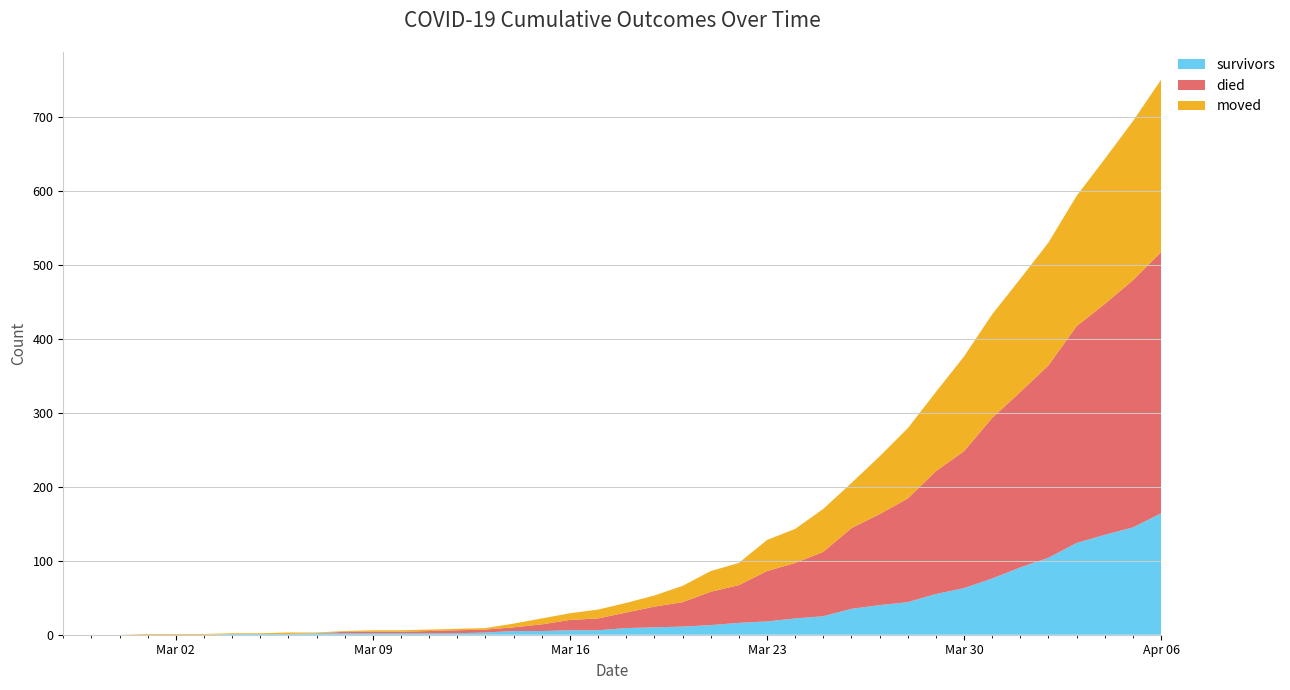

Reading left to right, list all the values displayed in this chart.

survivors: 2020-02-27=0	2020-02-28=0	2020-02-29=0	2020-03-01=0	2020-03-02=0	2020-03-03=0	2020-03-04=1	2020-03-05=1	2020-03-06=1	2020-03-07=2	2020-03-08=2	2020-03-09=2	2020-03-10=2	2020-03-11=2	2020-03-12=2	2020-03-13=3	2020-03-14=5	2020-03-15=5	2020-03-16=6	2020-03-17=6	2020-03-18=9	2020-03-19=10	2020-03-20=11	2020-03-21=13	2020-03-22=16	2020-03-23=18	2020-03-24=22	2020-03-25=25	2020-03-26=35	2020-03-27=40	2020-03-28=44	2020-03-29=55	2020-03-30=63	2020-03-31=76	2020-04-01=91	2020-04-02=104	2020-04-03=124	2020-04-04=135	2020-04-05=145	2020-04-06=164
died: 2020-02-27=0	2020-02-28=0	2020-02-29=0	2020-03-01=0	2020-03-02=0	2020-03-03=0	2020-03-04=0	2020-03-05=0	2020-03-06=0	2020-03-07=0	2020-03-08=2	2020-03-09=2	2020-03-10=2	2020-03-11=3	2020-03-12=4	2020-03-13=4	2020-03-14=5	2020-03-15=9	2020-03-16=14	2020-03-17=16	2020-03-18=21	2020-03-19=28	2020-03-20=33	2020-03-21=45	2020-03-22=51	2020-03-23=68	2020-03-24=75	2020-03-25=87	2020-03-26=109	2020-03-27=123	2020-03-28=140	2020-03-29=166	2020-03-30=185	2020-03-31=217	2020-04-01=237	2020-04-02=260	2020-04-03=293	2020-04-04=312	2020-04-05=334	2020-04-06=353
moved: 2020-02-27=0	2020-02-28=0	2020-02-29=0	2020-03-01=1	2020-03-02=1	2020-03-03=1	2020-03-04=1	2020-03-05=1	2020-03-06=2	2020-03-07=1	2020-03-08=1	2020-03-09=2	2020-03-10=2	2020-03-11=2	2020-03-12=2	2020-03-13=2	2020-03-14=5	2020-03-15=8	2020-03-16=9	2020-03-17=12	2020-03-18=13	2020-03-19=15	2020-03-20=22	2020-03-21=28	2020-03-22=30	2020-03-23=42	2020-03-24=46	2020-03-25=58	2020-03-26=61	2020-03-27=78	2020-03-28=95	2020-03-29=107	2020-03-30=128	2020-03-31=140	2020-04-01=153	2020-04-02=166	2020-04-03=176	2020-04-04=196	2020-04-05=215	2020-04-06=233